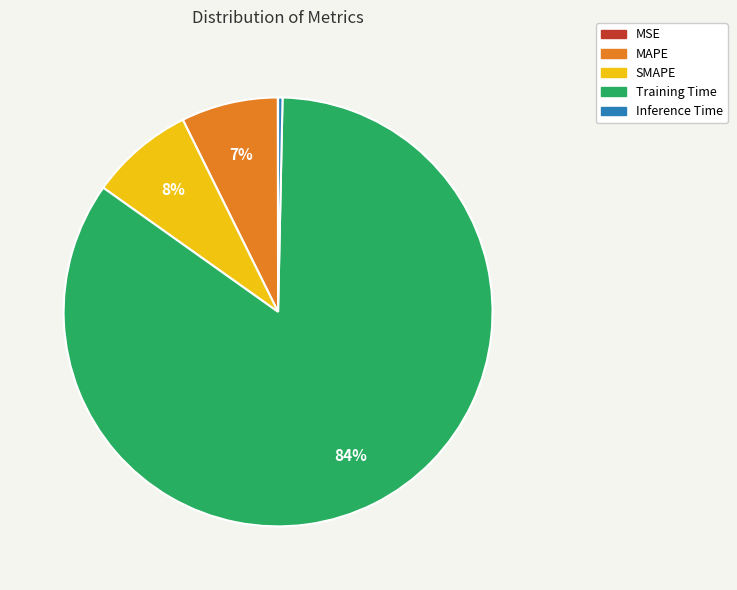

What is the majority slice?

Training Time